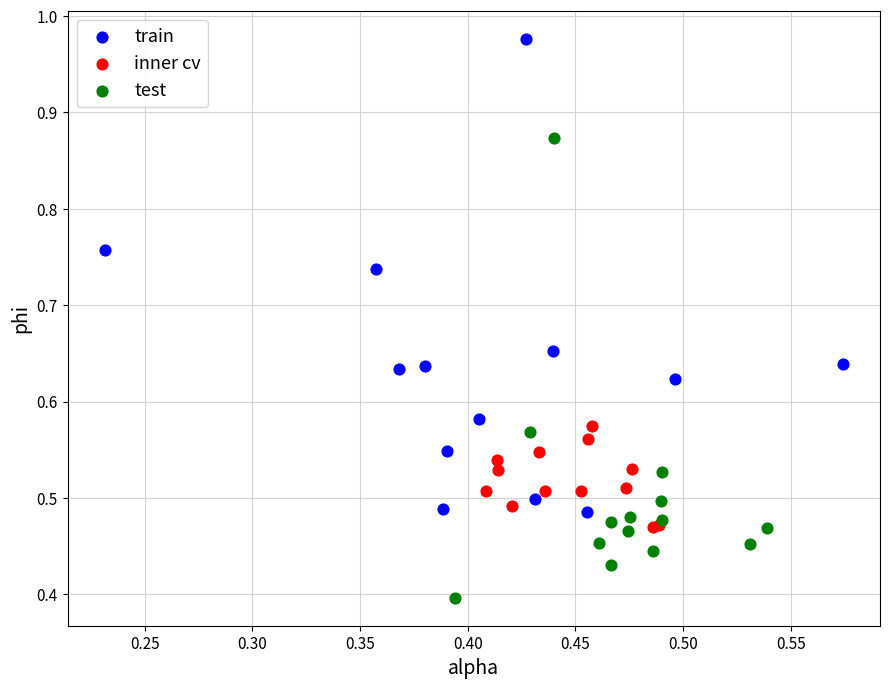

Which series reaches the maximum Y coordinate?

train